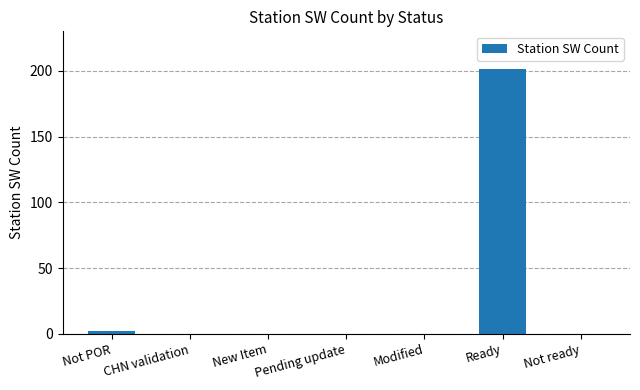

Reading left to right, list all the values displayed in this chart.

2	0	0	0	0	201	0